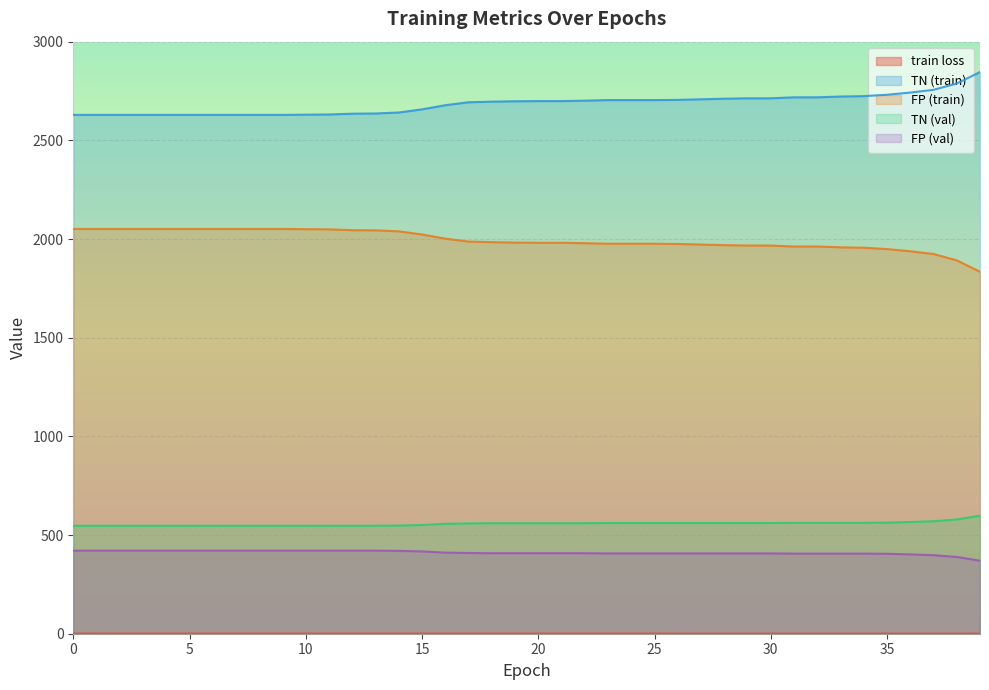

True or false: FP (val) has more than 0 points higher than both neighbors.

False